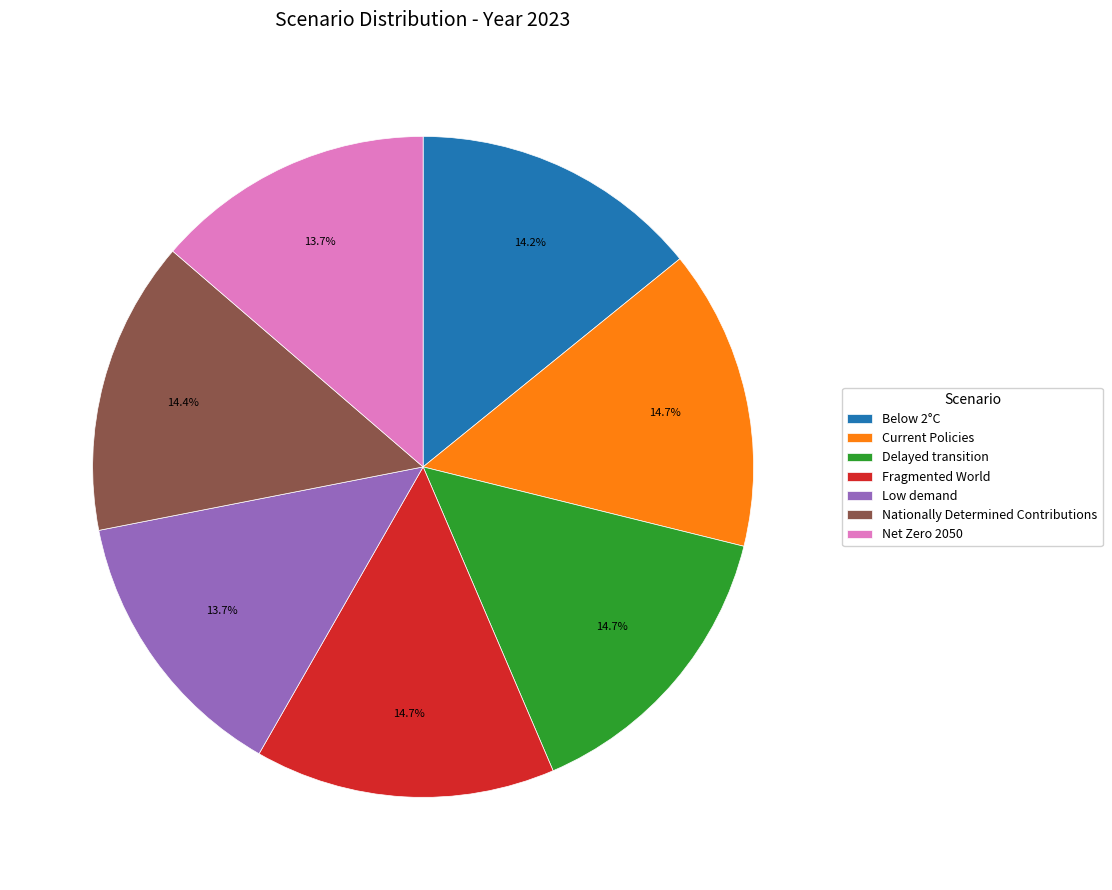

To the nearest percent, what is the combined percentage of Current Policies and Delayed transition?

29%